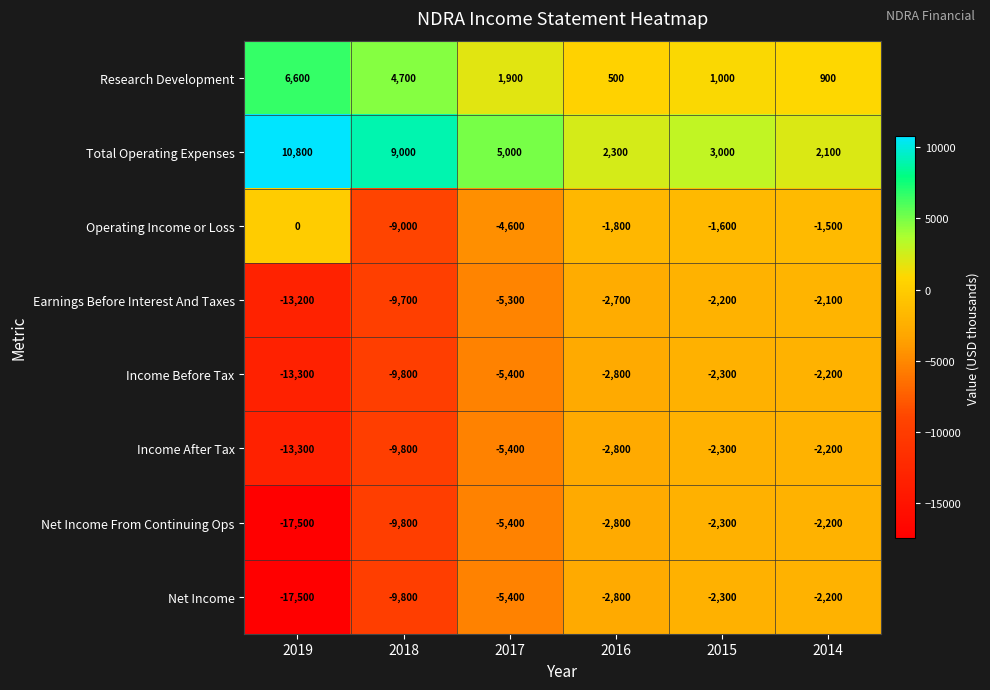

Rank the categories by Research Development value from lowest to highest.

2016, 2014, 2015, 2017, 2018, 2019